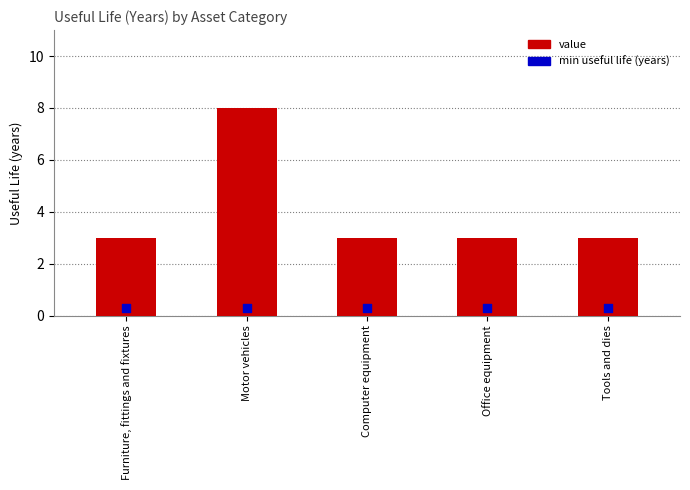

Which series contains the lowest Y value?

min useful life (years)